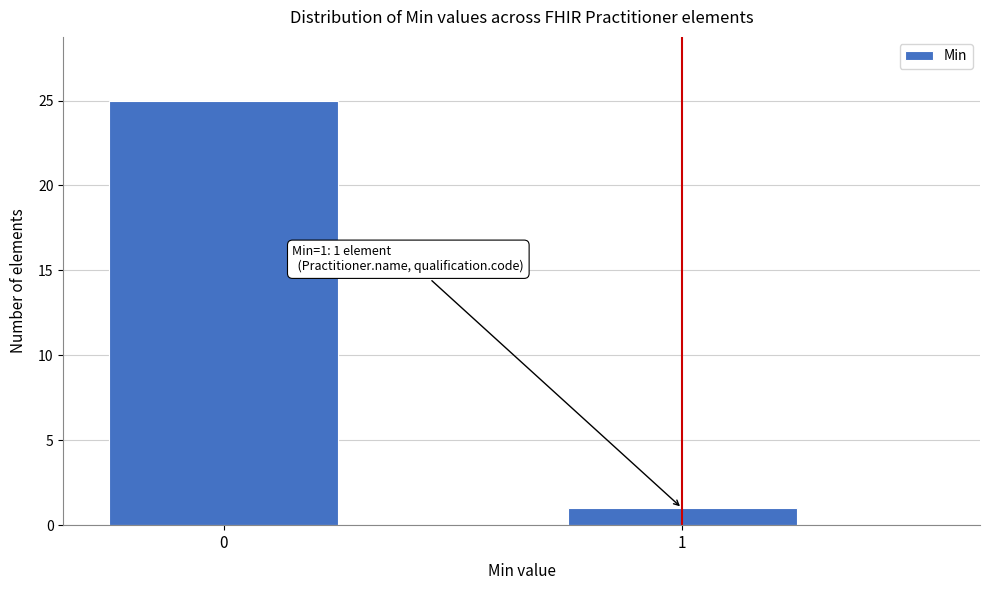

Reading left to right, transcribe all the data shown in this chart.

25	1